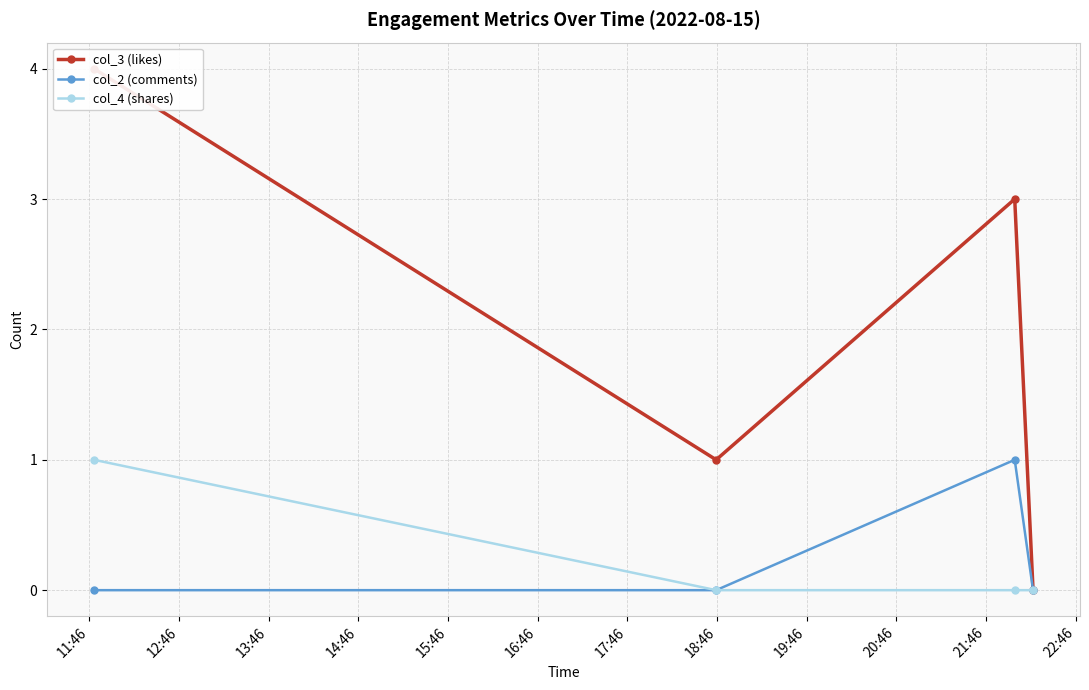

How many interior local peaks does the col_3 (likes) series have?

1